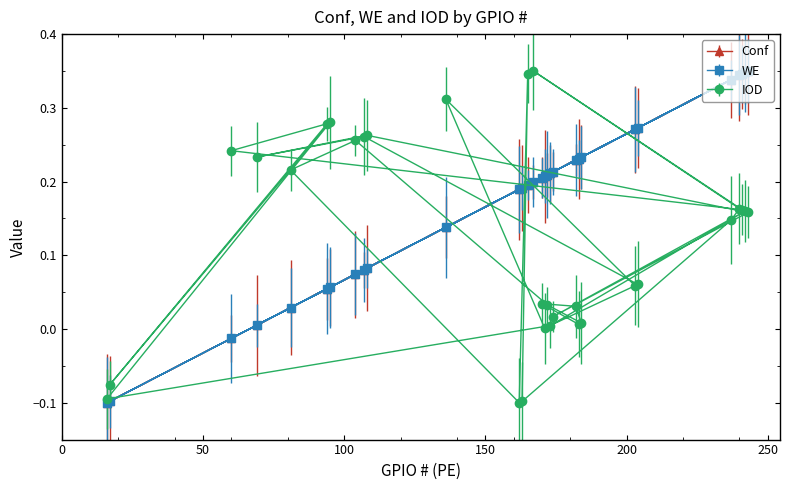

What is the difference between the highest and lowest values at 172?

0.2